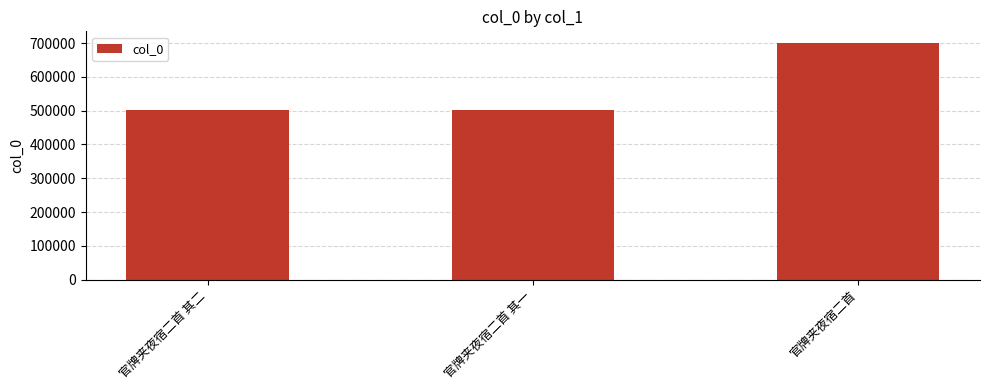

What is the greatest value displayed?

700046